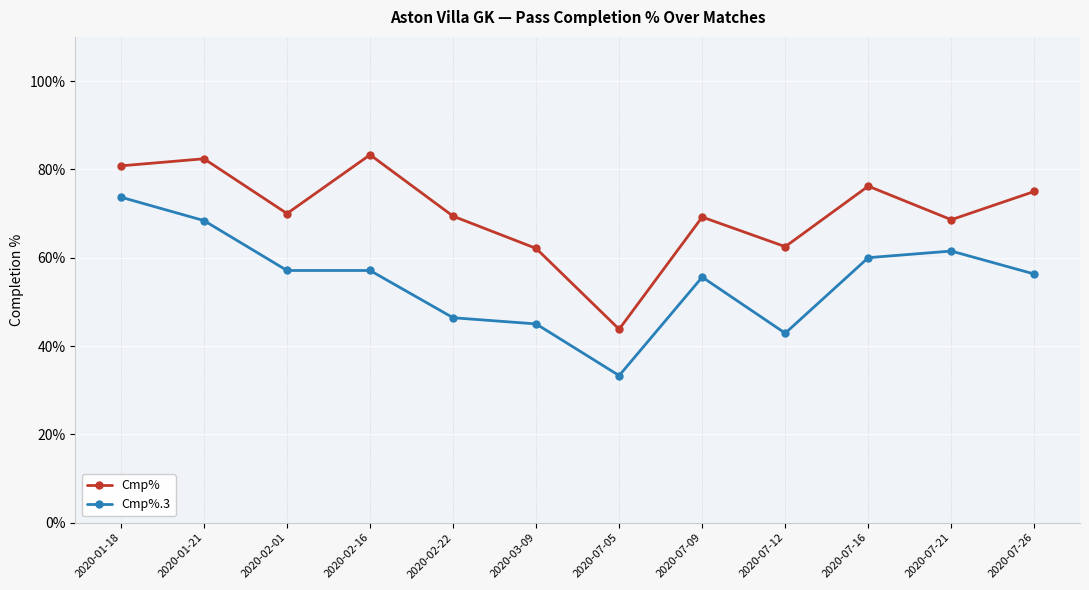

Is this an area chart (filled region under the line)?

No